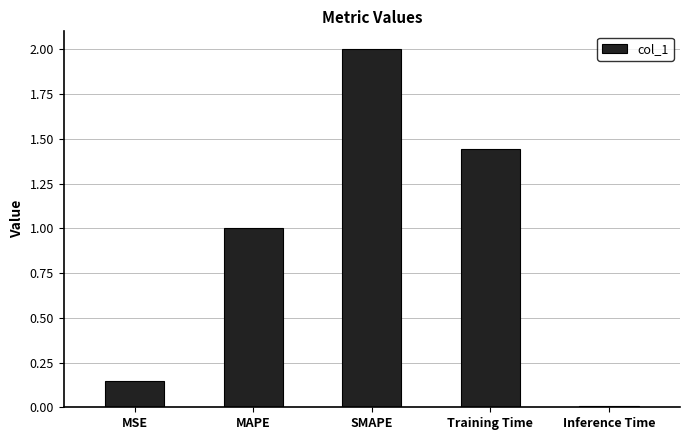

What is the difference between the maximum and second lowest values?

1.9